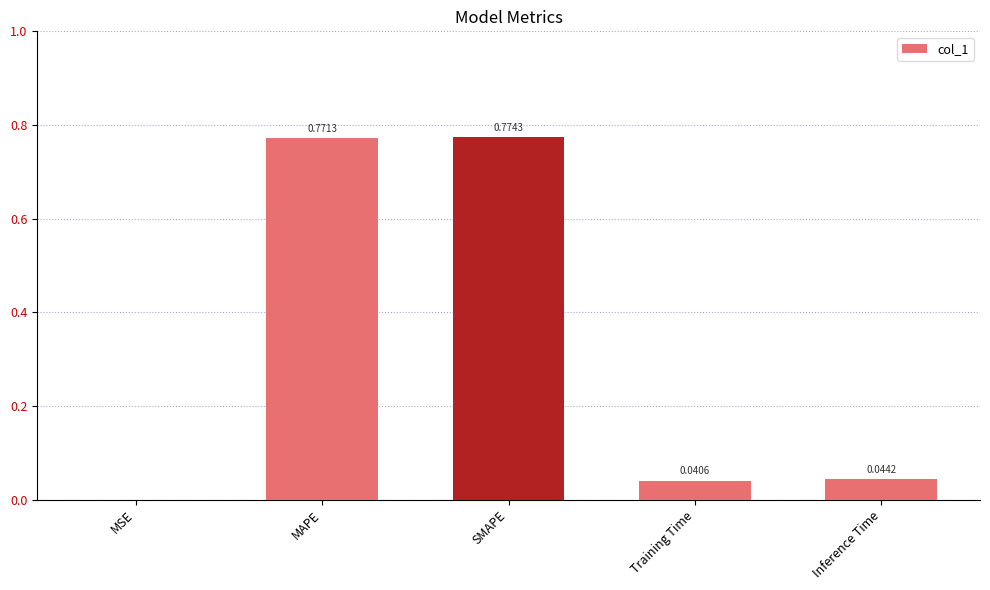

Does the chart contain stacked bars?

No